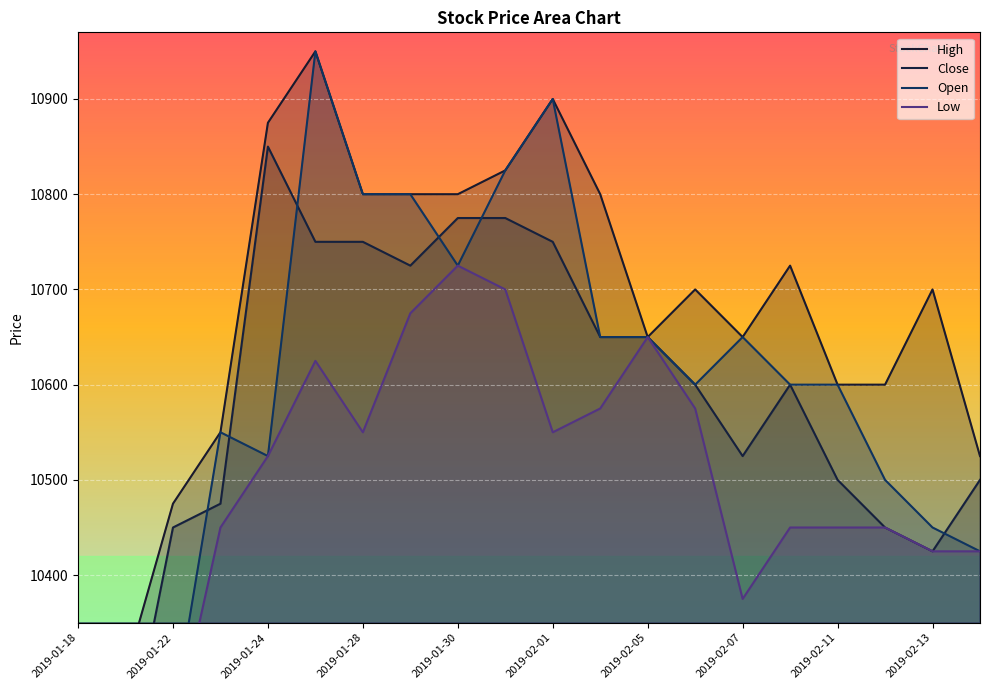

List the series in order of their peak value, lowest first.

Low, Close, High, Open